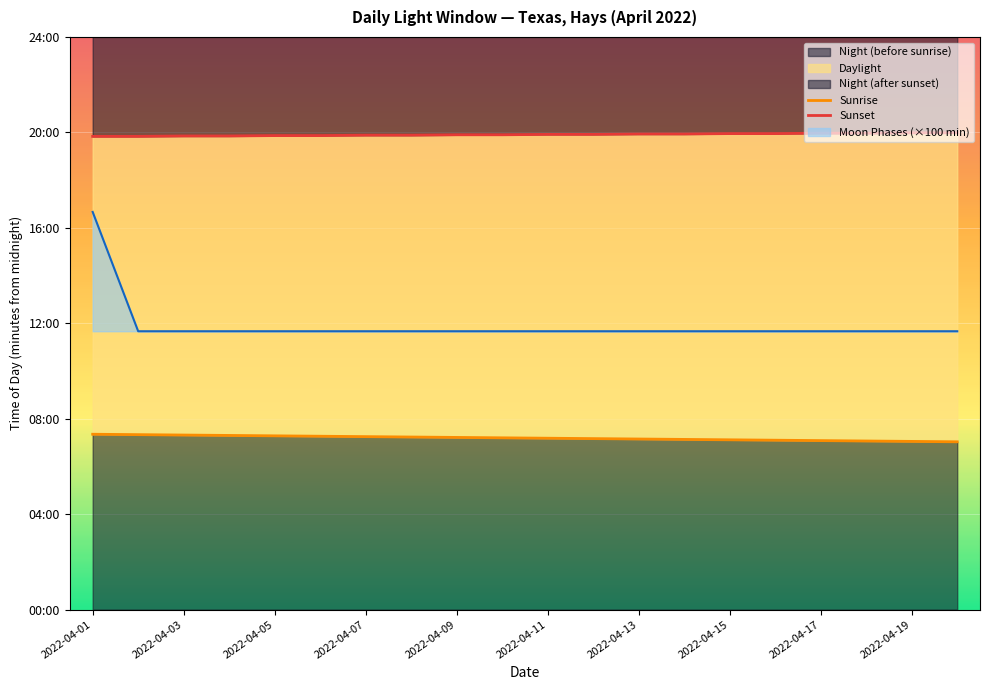

The Sunrise series shows 647 at 11. True or false?

False